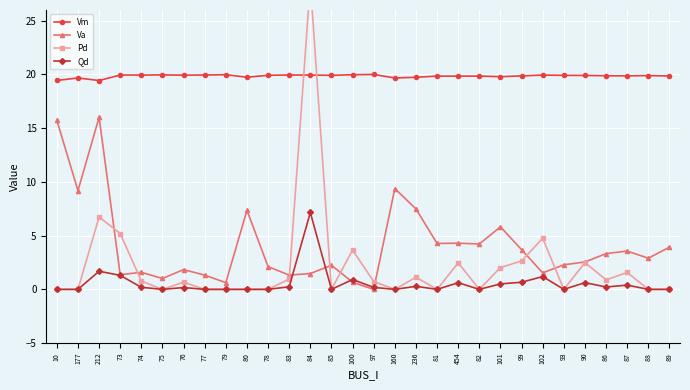

True or false: Vm and Qd intersect in this chart.

False